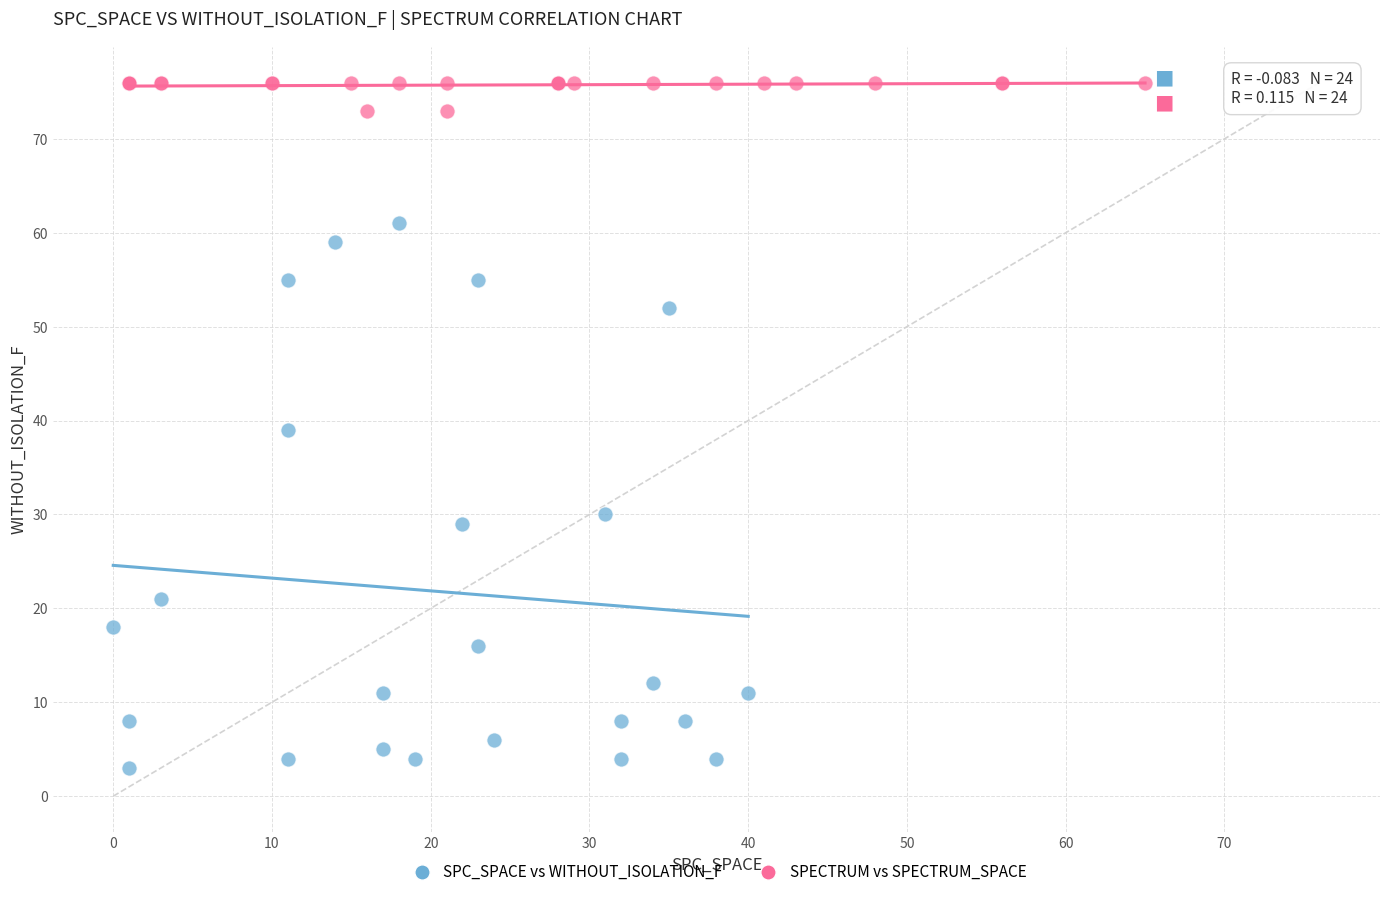

Which series contains the lowest Y value?

SPC_SPACE vs WITHOUT_ISOLATION_F